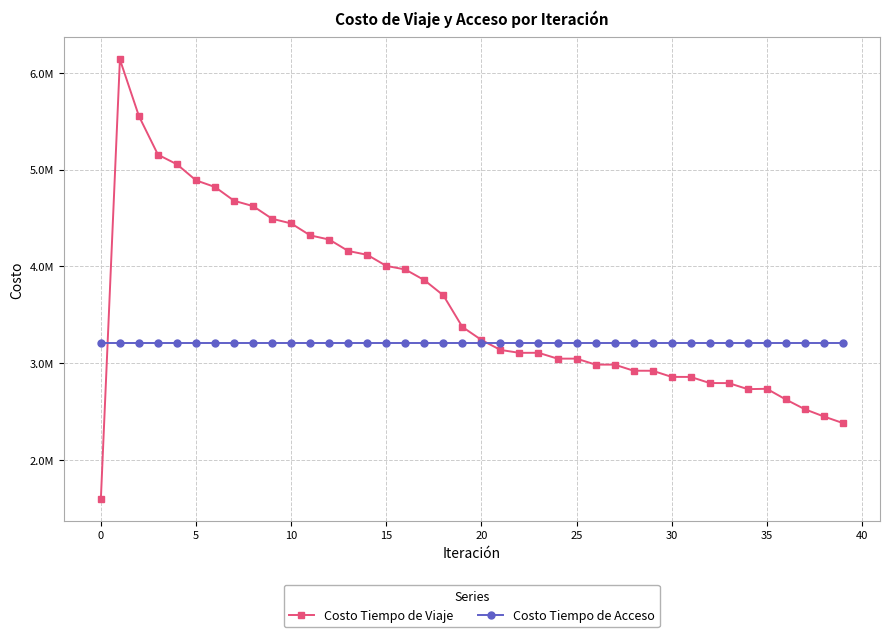

Is this an area chart (filled region under the line)?

No